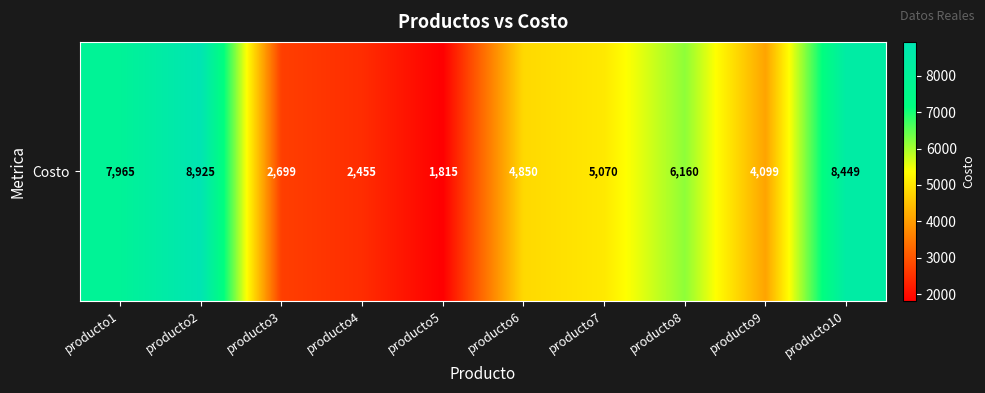

What is the sum of the values at producto4 and producto8?

8615